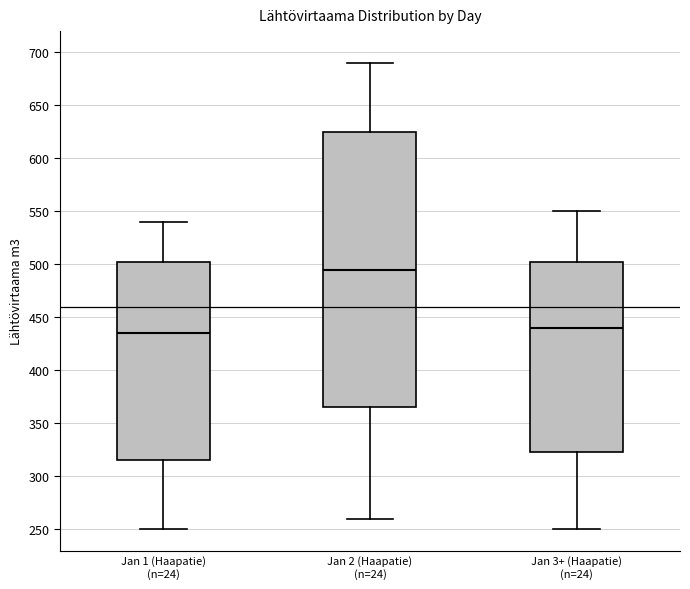

Which box's median line is the highest?

Jan 2 (Haapatie) (n=24)